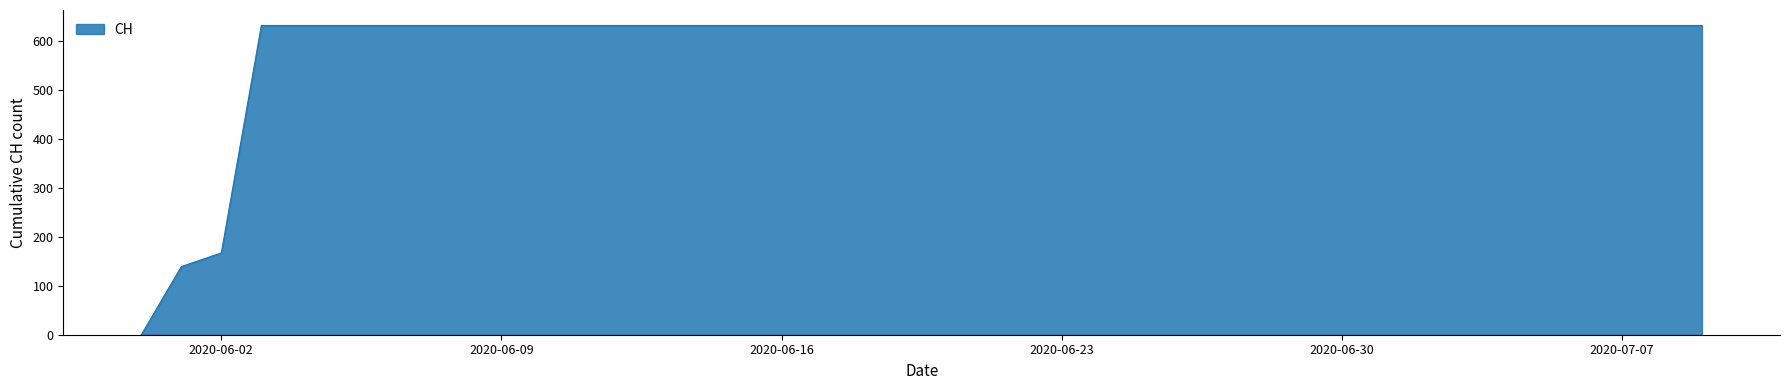

What is the difference between the maximum and minimum values?

631